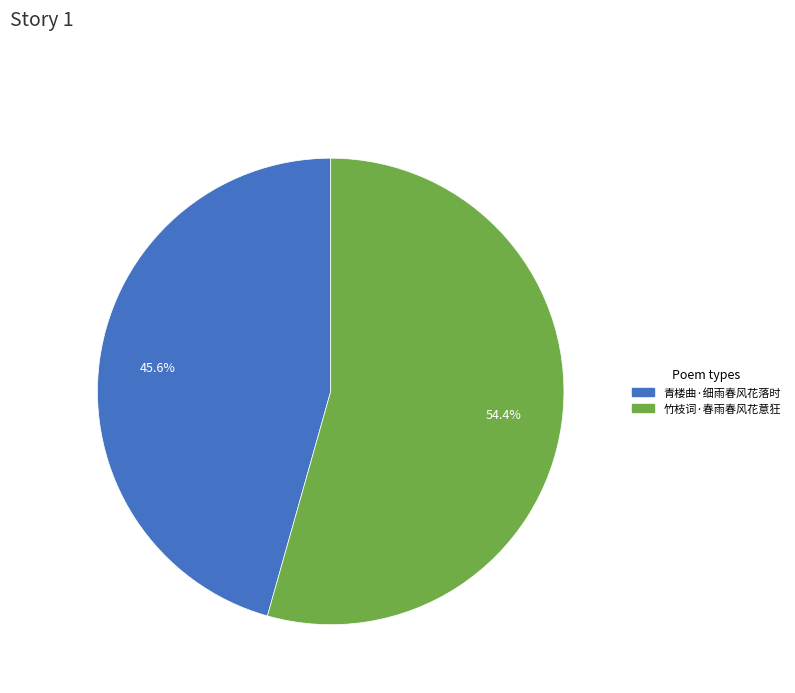

Count the number of slices in the pie.

2